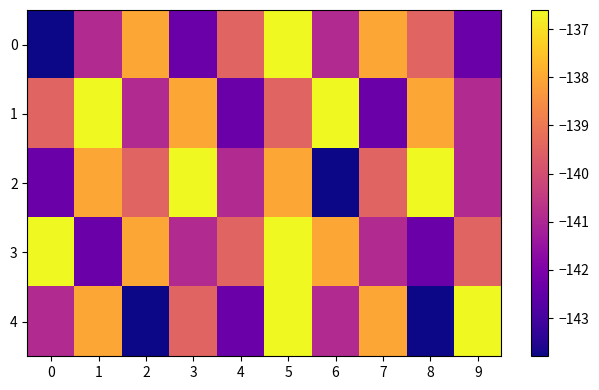

At which category is the sum across all series the highest?

5